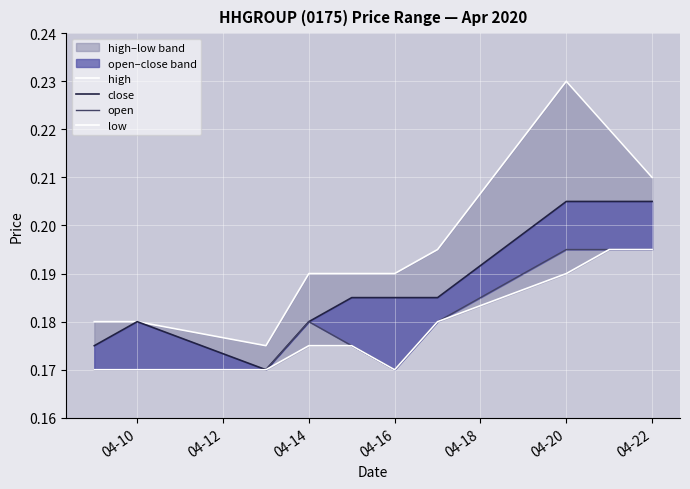

What is the sum of the high values at 04-14 and 04-10?

0.4